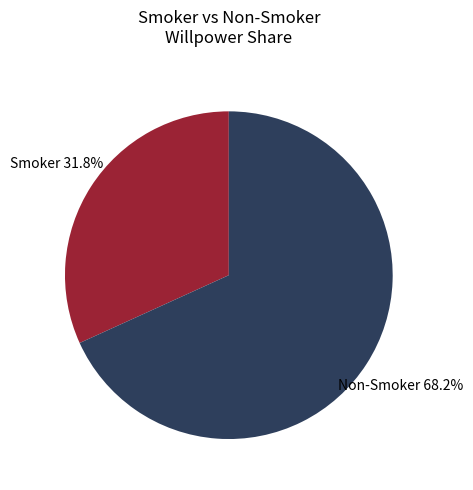

Which slice is the smallest?

Smoker